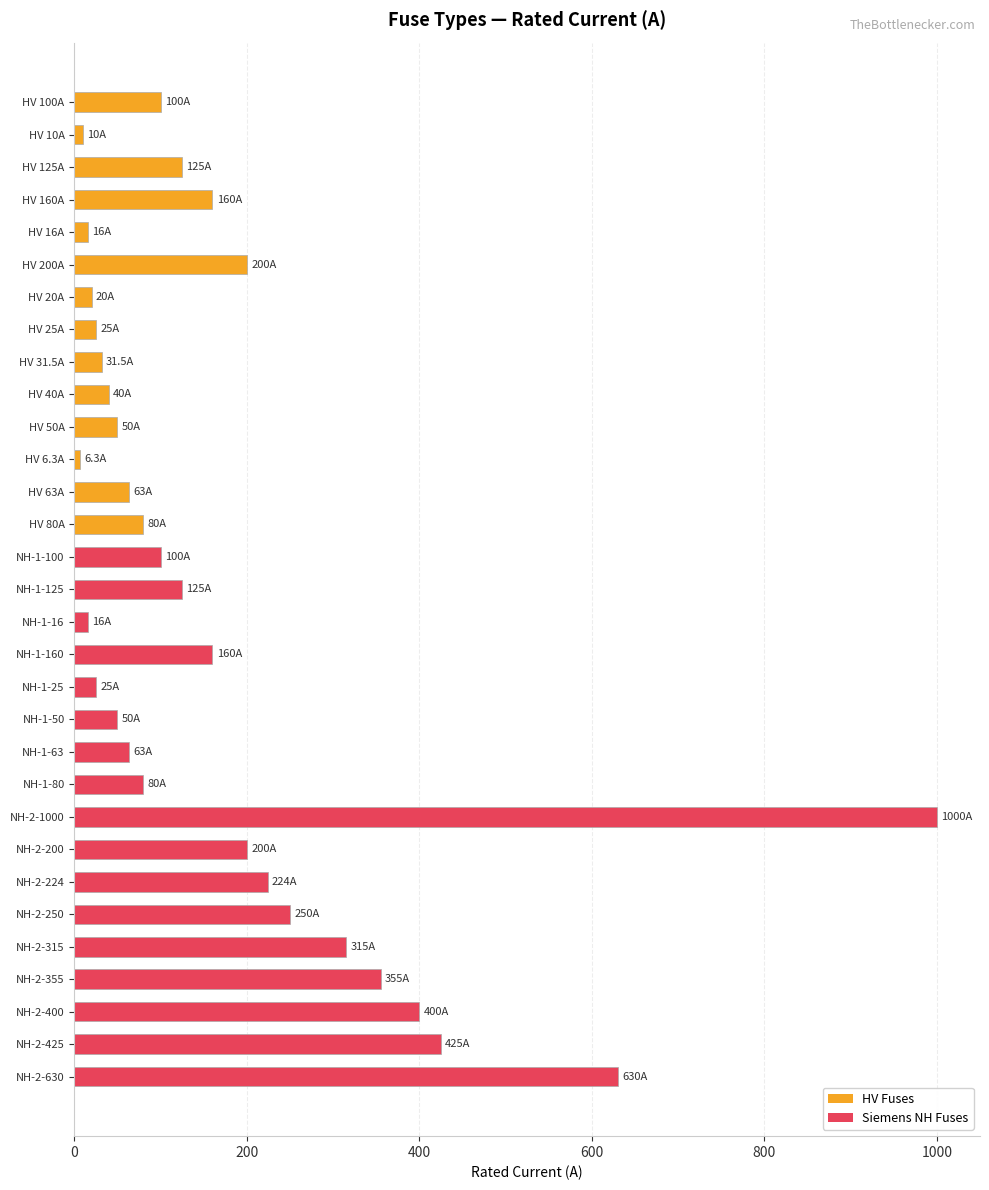

Does the chart contain stacked bars?

No